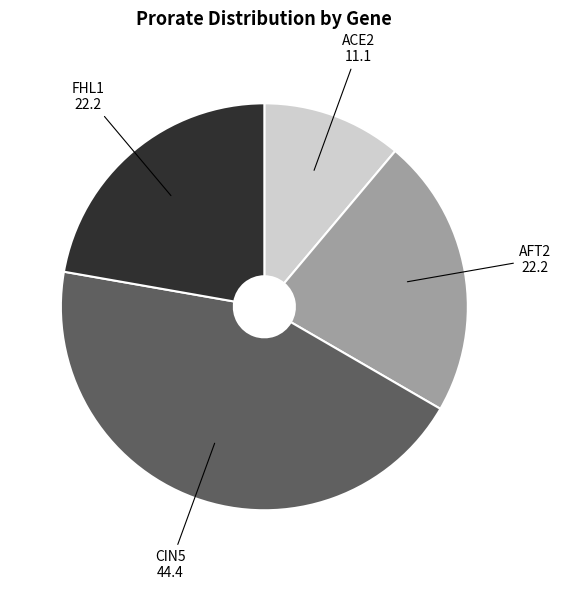

Is there any slice that represents more than half of the pie?

No